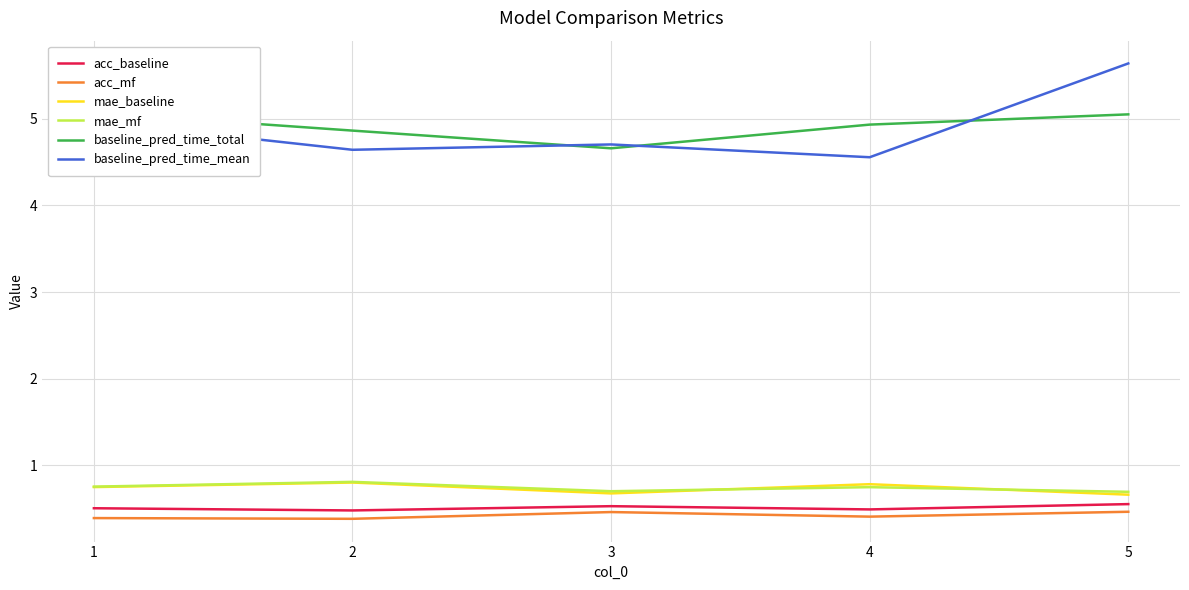

At which category does the chart reach its minimum across all series?

2